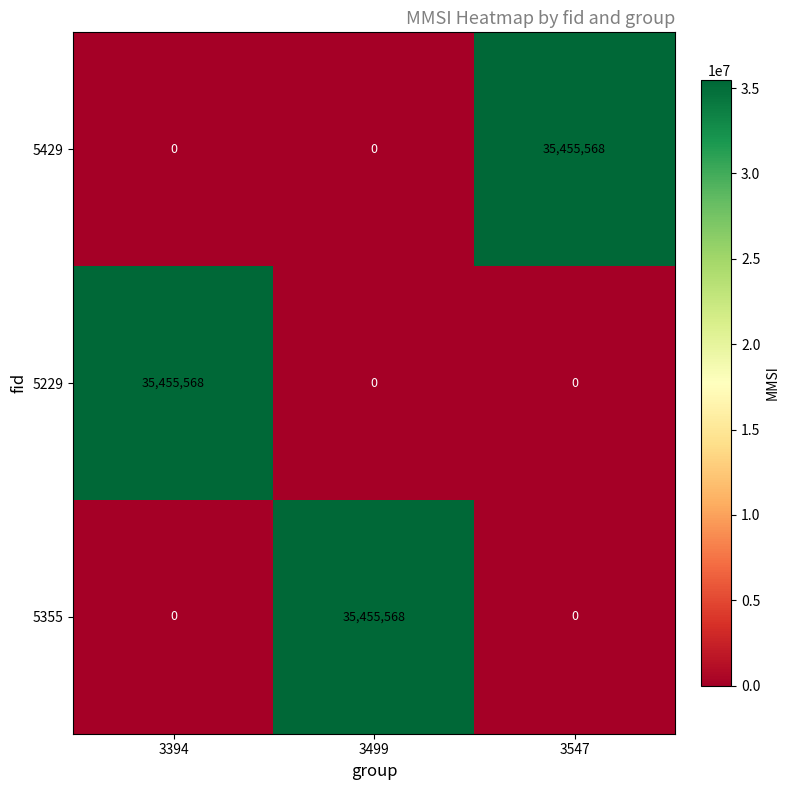

Reading right to left, what are all the values shown in this chart?

5429: 3547=35455568	3499=0	3394=0
5229: 3547=0	3499=0	3394=35455568
5355: 3547=0	3499=35455568	3394=0